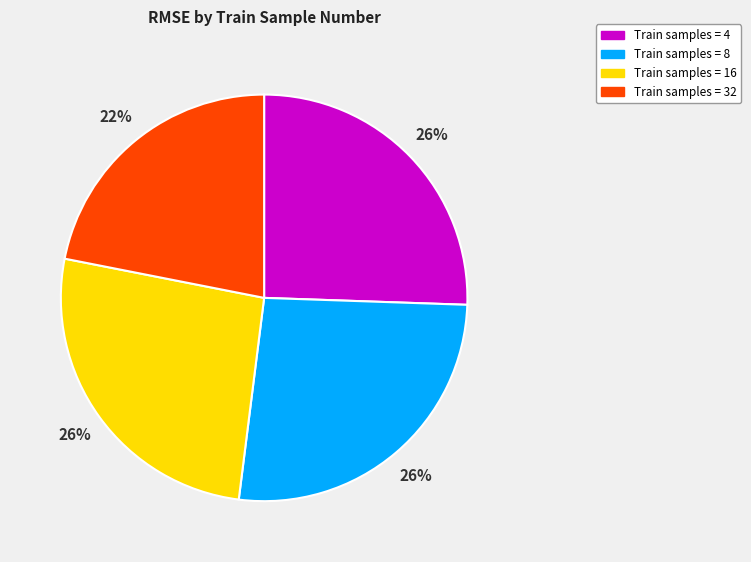

Does any single category account for the majority?

No